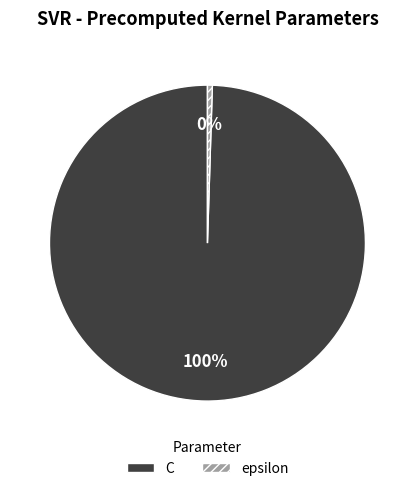

To the nearest percent, what is the average slice percentage?

50%